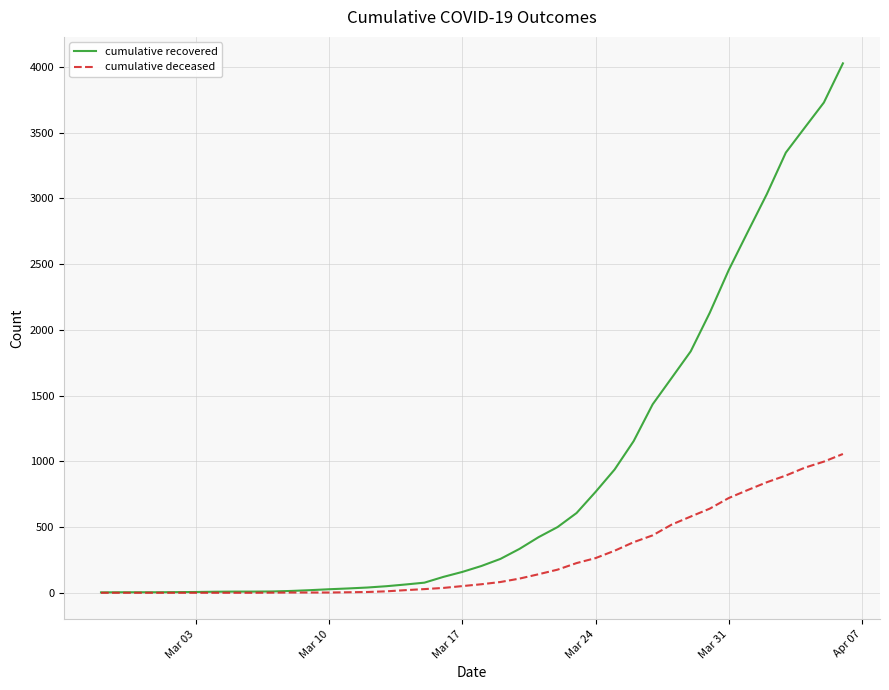

Which series has the widest spread of values?

cumulative recovered